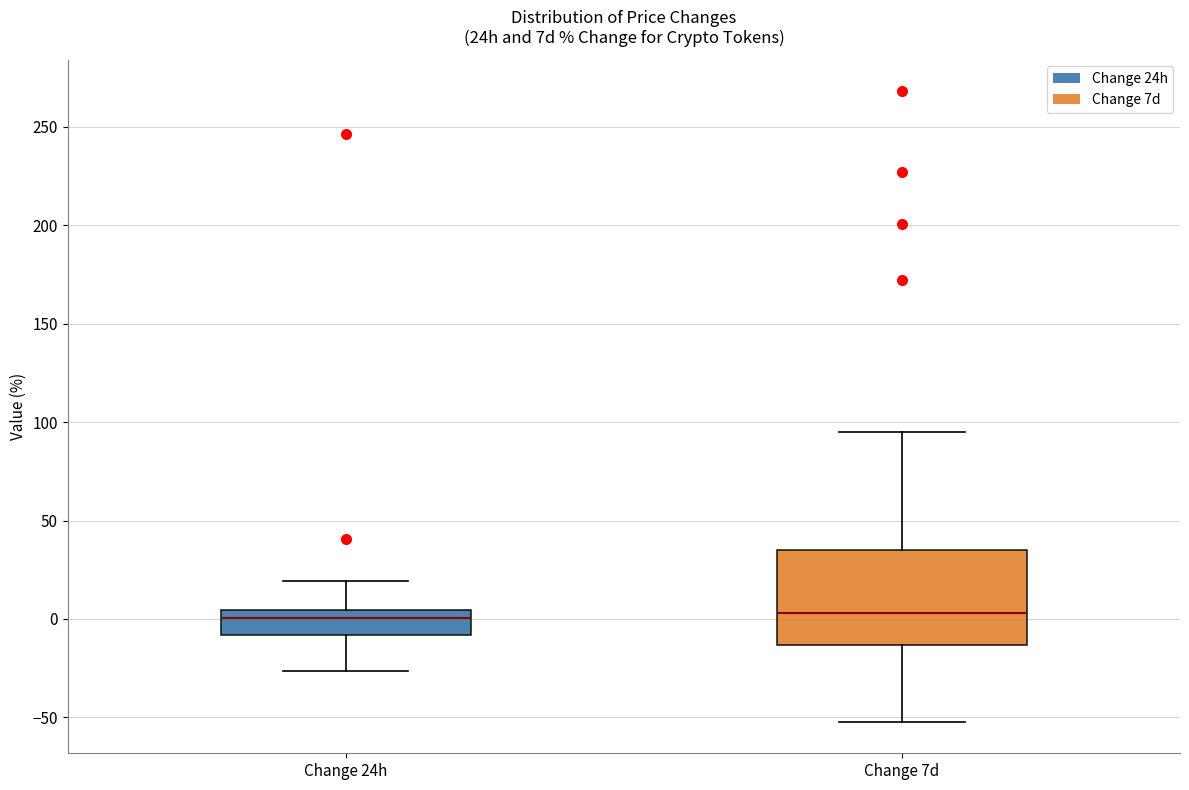

Comparing the boxes themselves (not the whiskers), which one is the tallest?

Change 7d